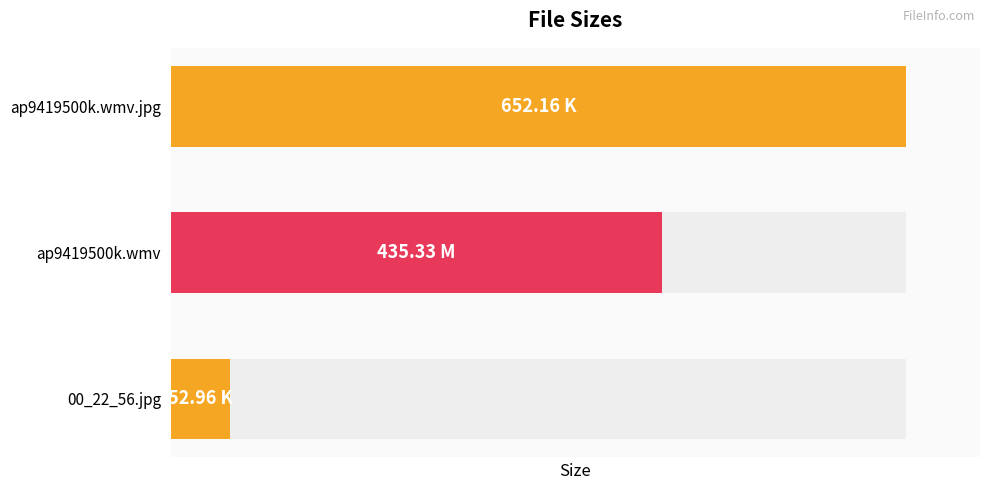

What is the smallest value displayed?

8.1